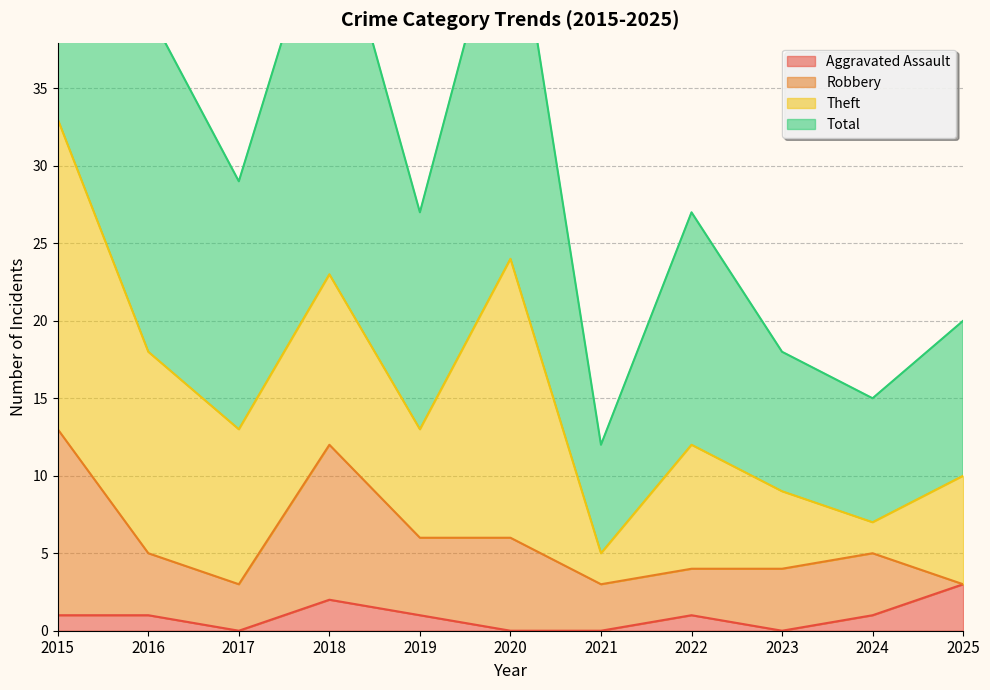

The Aggravated Assault series shows 2 at 2019. True or false?

False